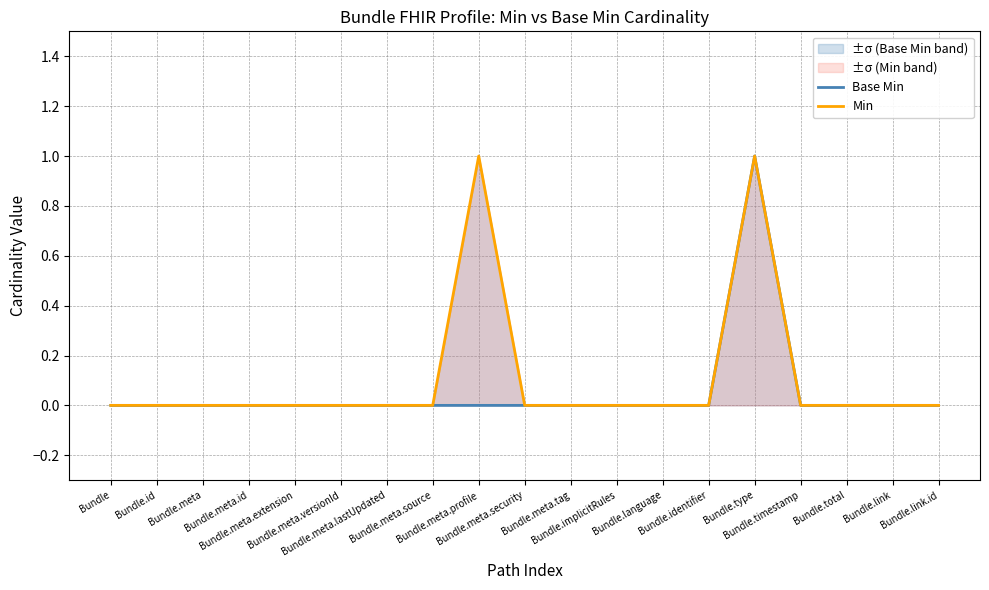

The Base Min series shows 0 at Bundle.total. True or false?

False